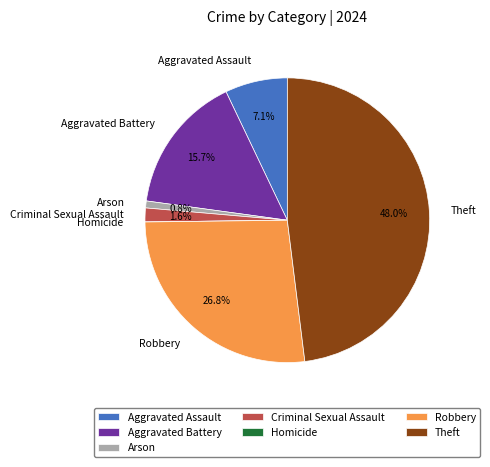

The Aggravated Assault slice represents 7% of the pie. True or false?

True